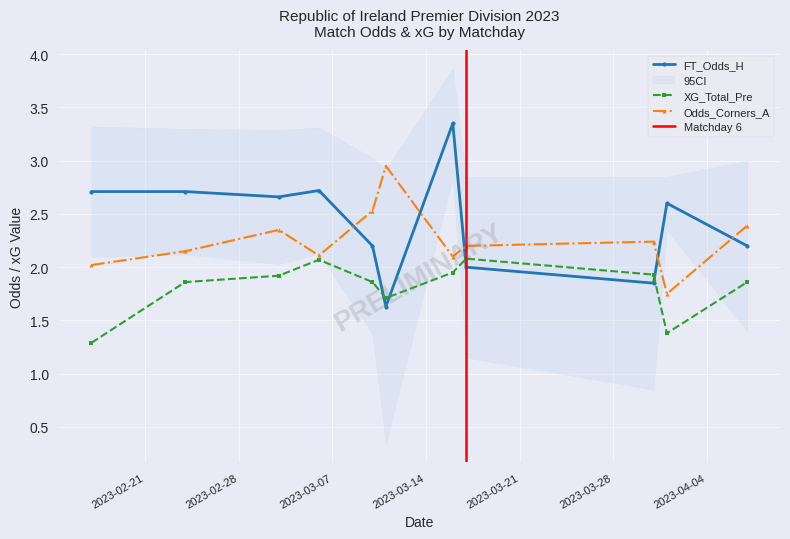

Is the value of FT_Odds_H at 2023-04-07 greater than the value of XG_Total_Pre at 2023-02-24?

Yes